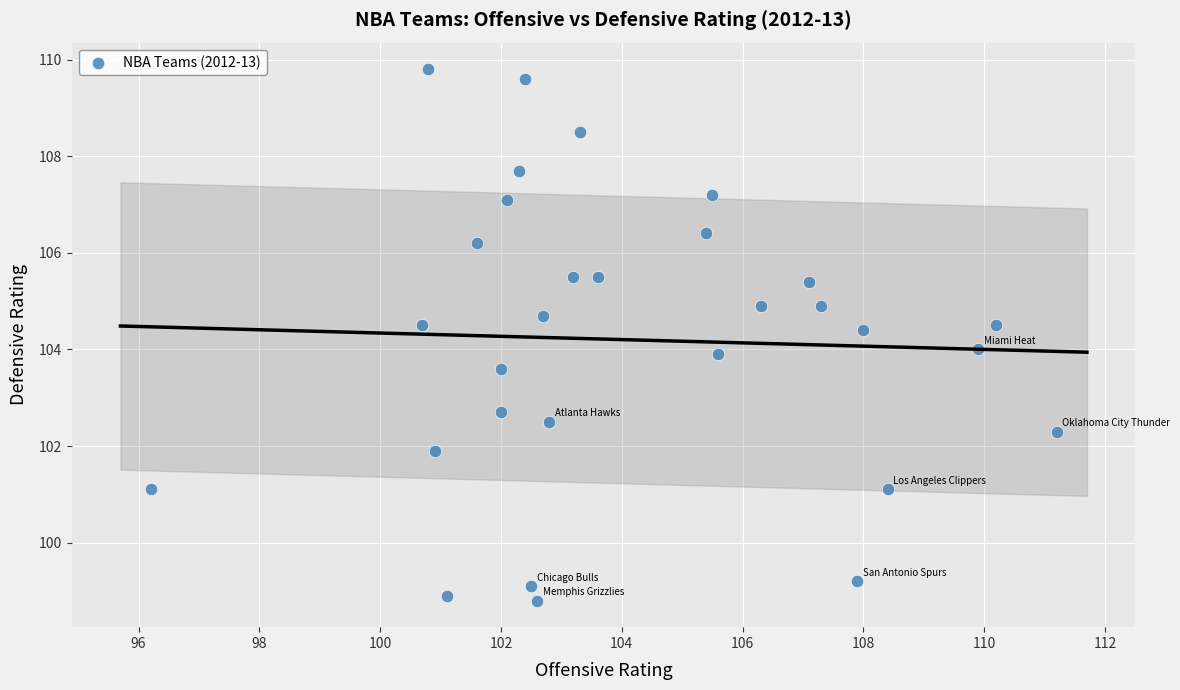

What is the range of X values (max minus min)?

15.0